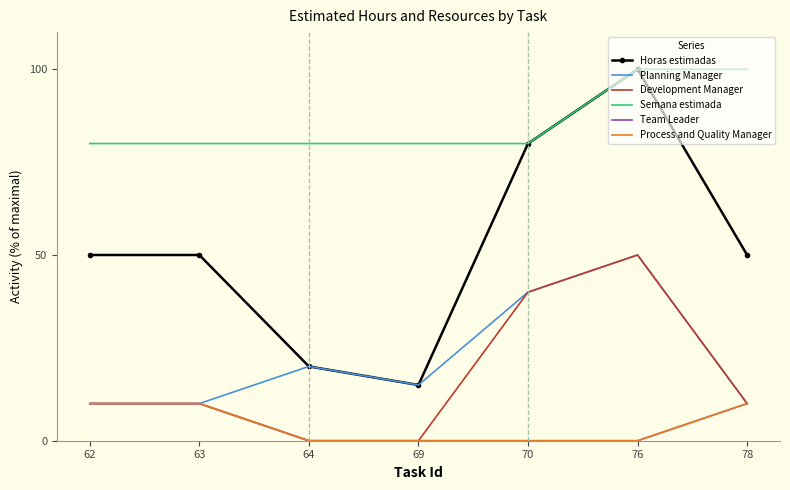

Reading left to right, what are all the values shown in this chart?

Horas estimadas: 50	50	20	15	80	100	50
Planning Manager: 10	10	20	15	40	50	10
Development Manager: 10	10	0	0	40	50	10
Semana estimada: 80	80	80	80	80	100	100
Team Leader: 10	10	0	0	0	0	10
Process and Quality Manager: 10	10	0	0	0	0	10